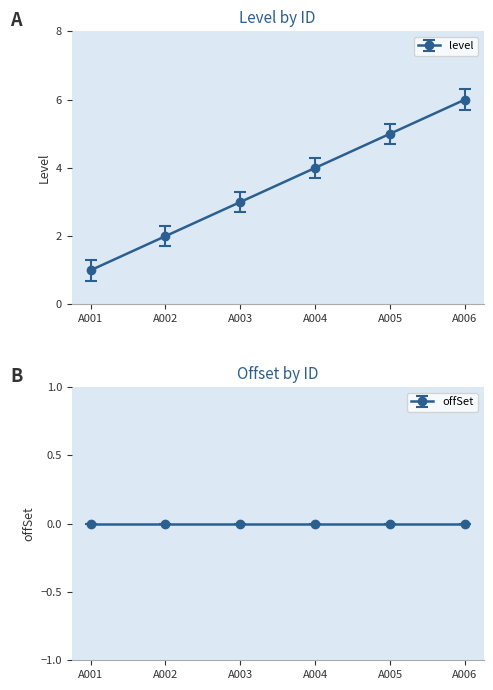

The value at A006 is 6. True or false?

True